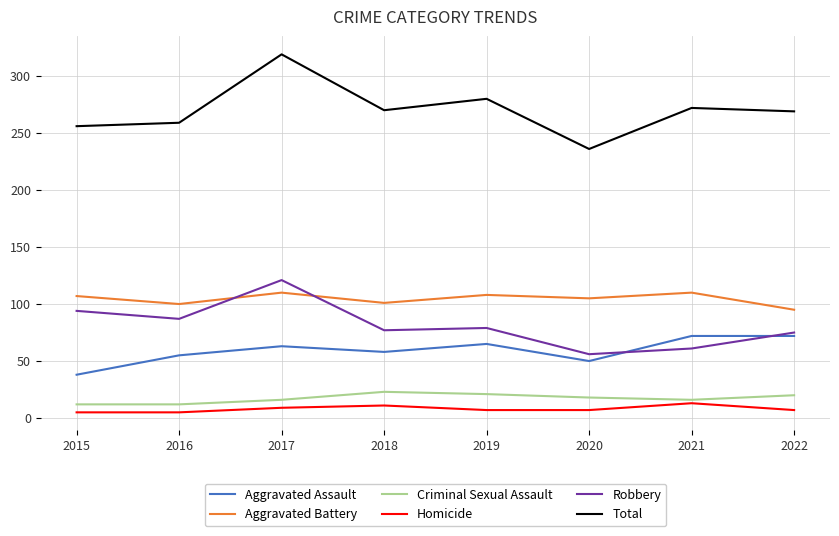

What is the difference between the maximum and minimum values in the Criminal Sexual Assault series?

11